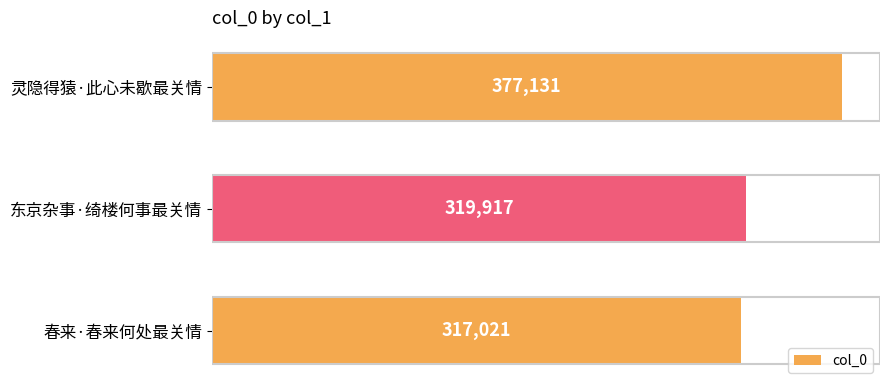

How many bars are there in total?

3